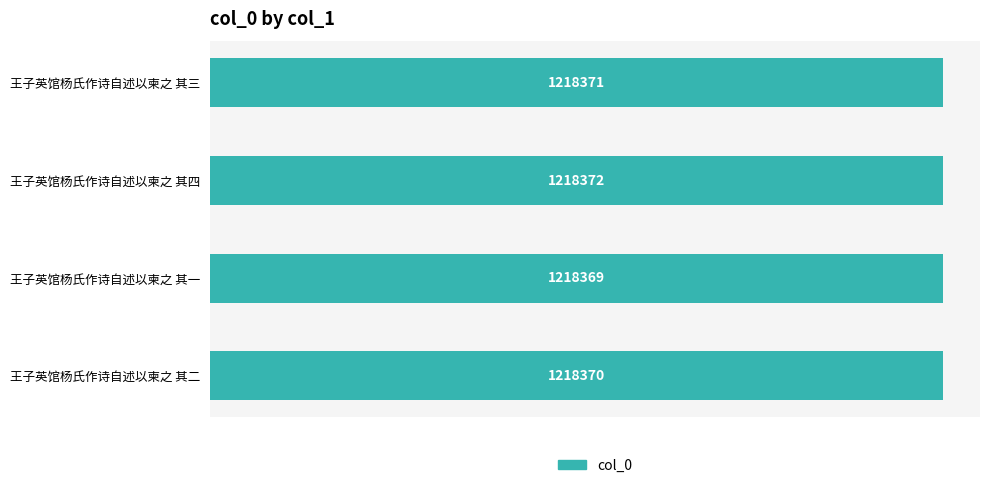

Does the chart contain any negative values?

No